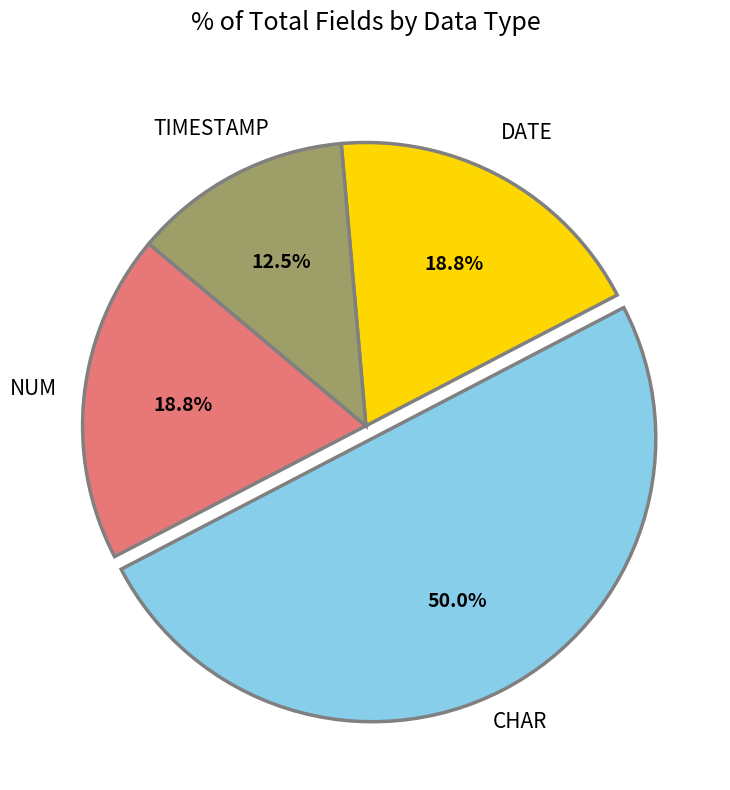

Count the number of slices in the pie.

4